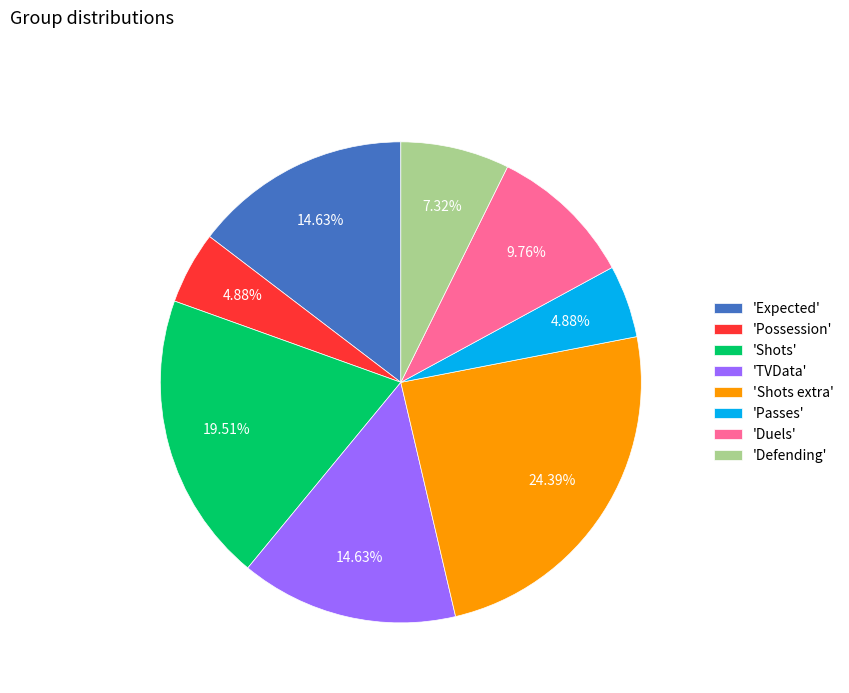

Which category has the biggest portion of the pie?

'Shots extra'